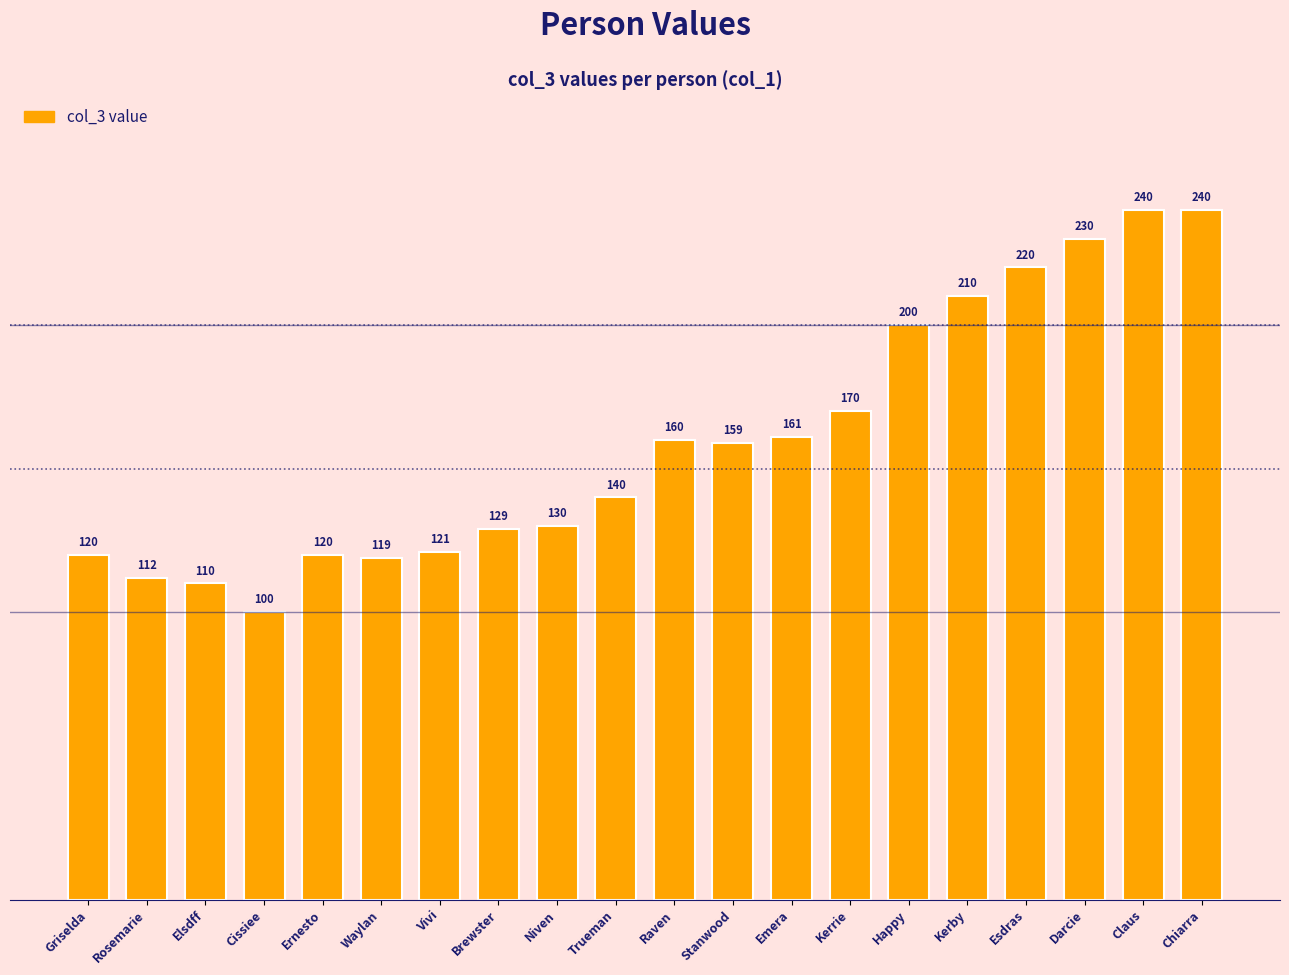

True or false: the data shows 292 at Kerby.

False